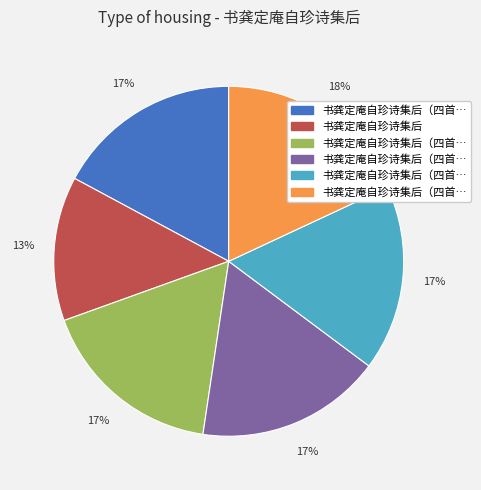

To the nearest percent, what is the average slice percentage?

17%